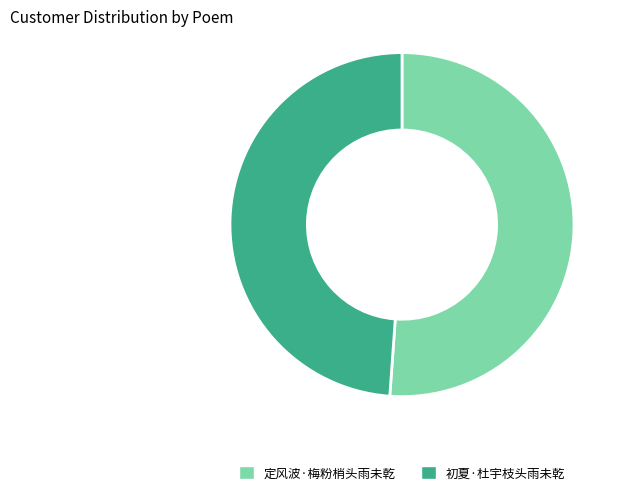

Count the number of slices in the pie.

2